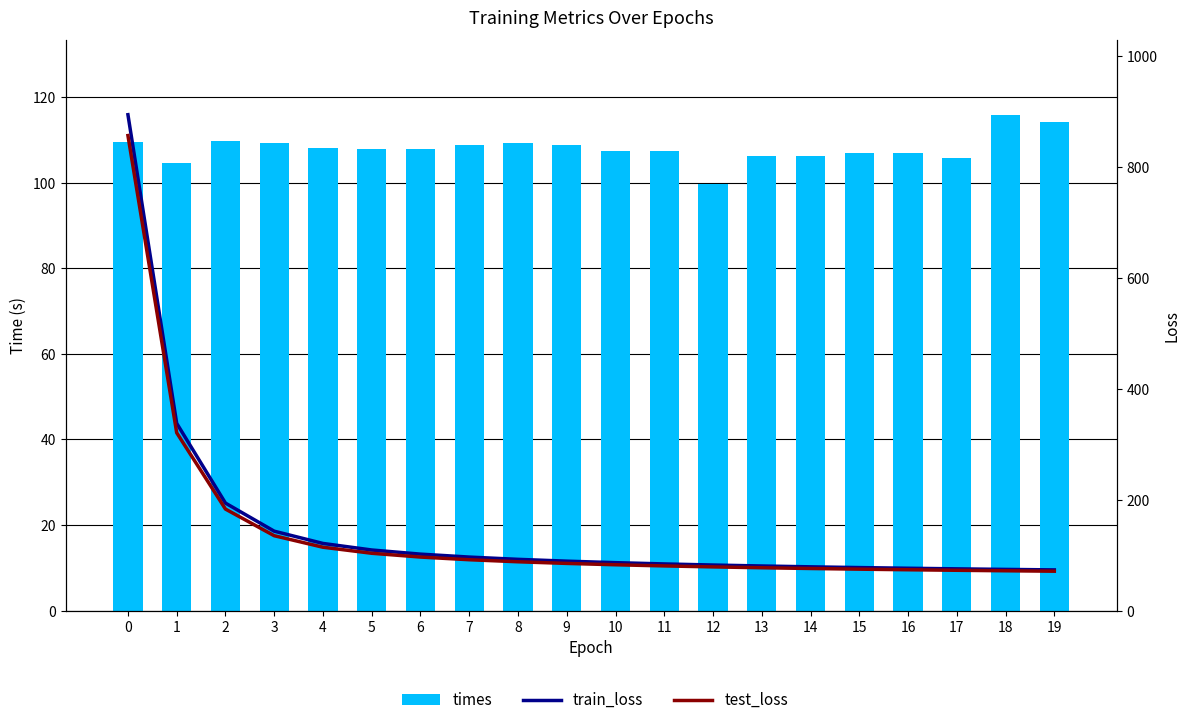

At 7, list the series in order from smallest to largest.

test_loss, train_loss, times